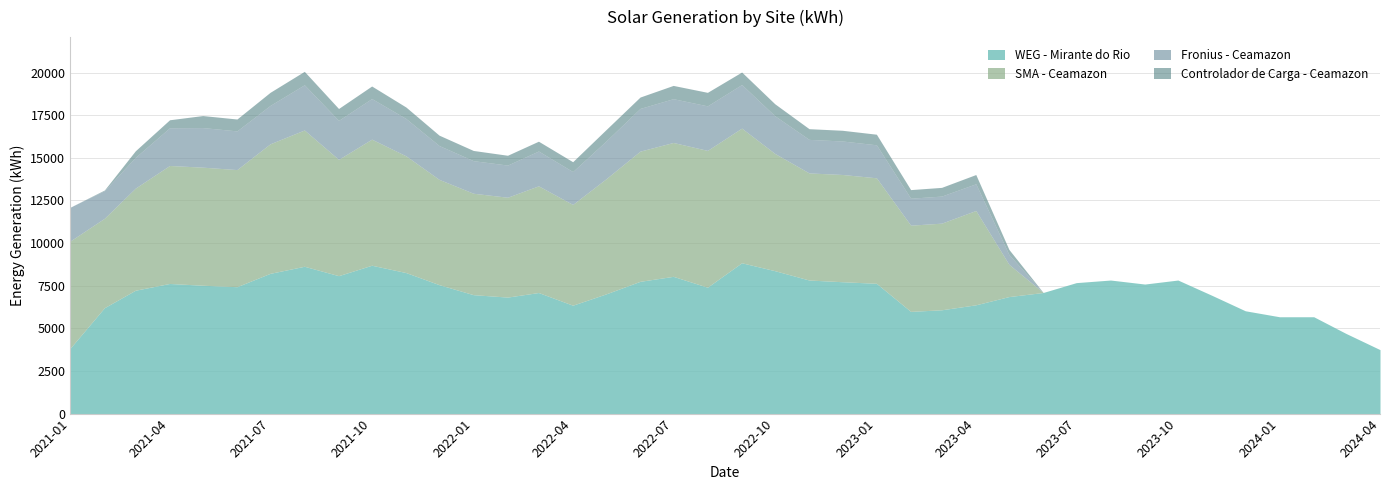

How many positive values does the Controlador de Carga - Ceamazon series have?

28